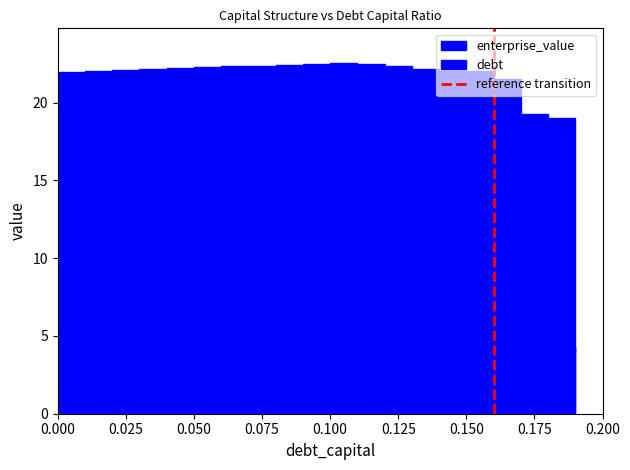

True or false: the data shows 1 at 0.025.

False